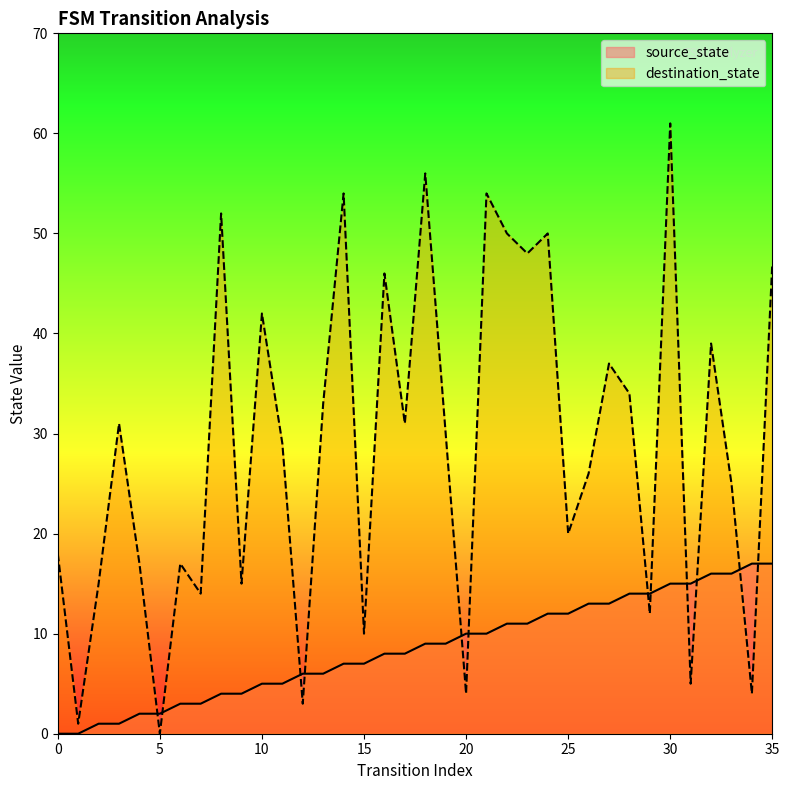

List the series in order of their peak value, highest first.

destination_state, source_state